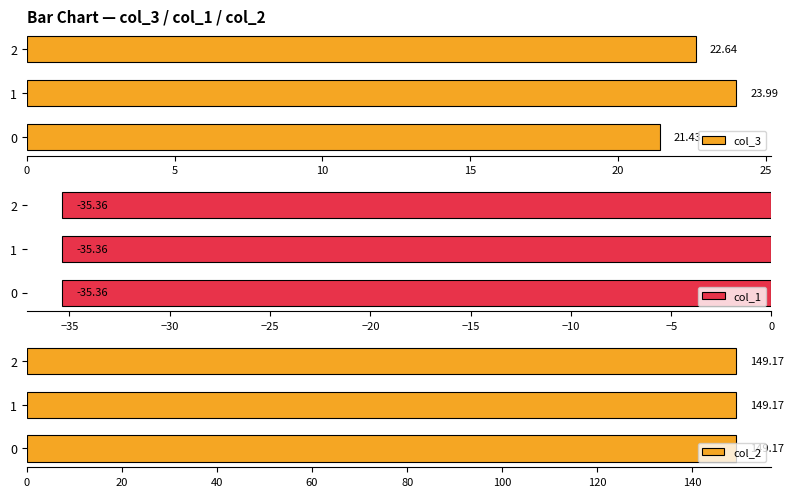

At how many categories does at least one series exceed 15?

3